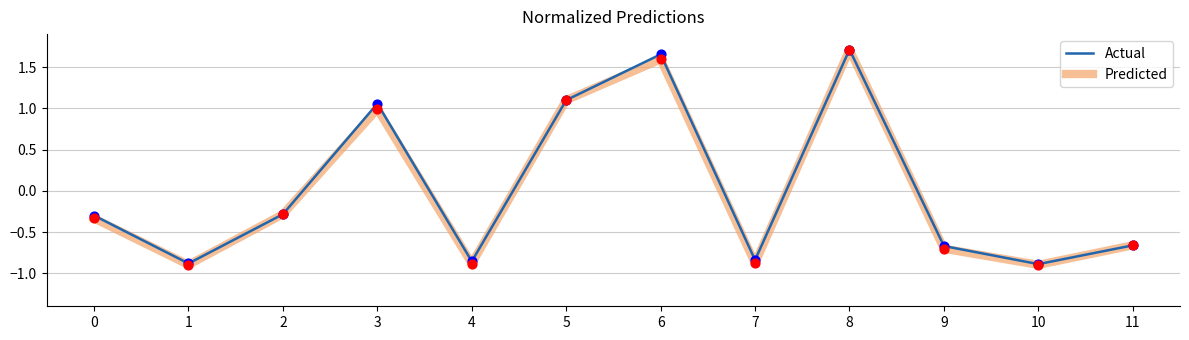

At which category is the sum across all series the highest?

8